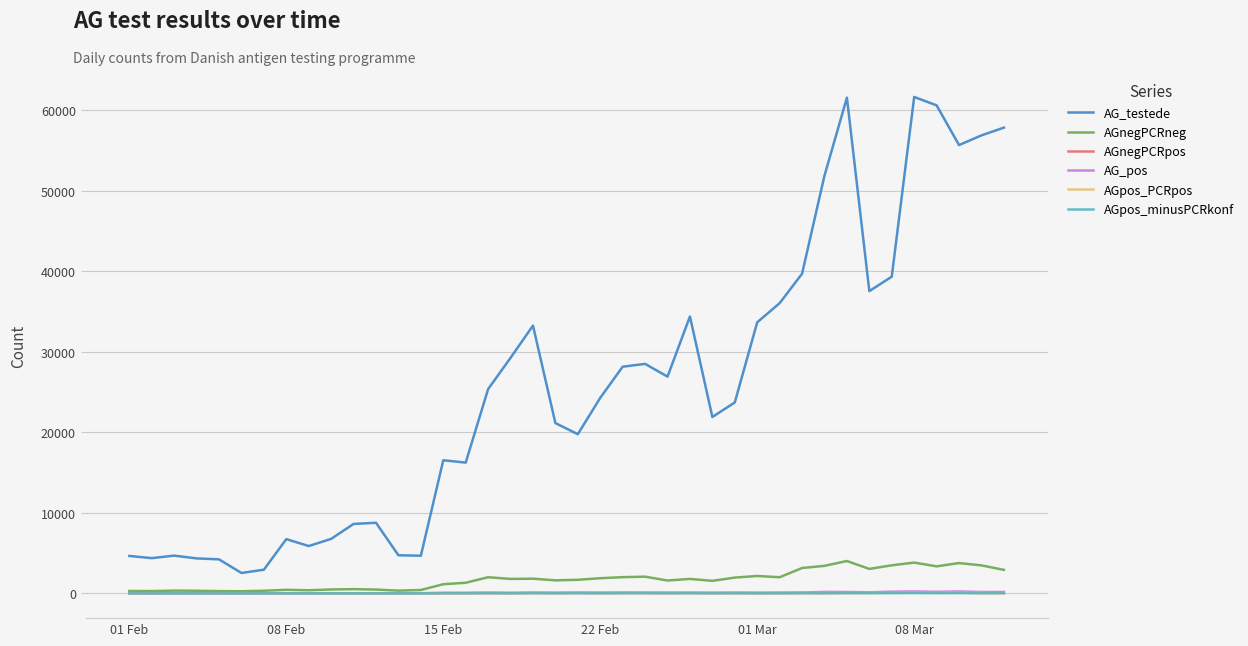

Which series has the widest spread of values?

AG_testede